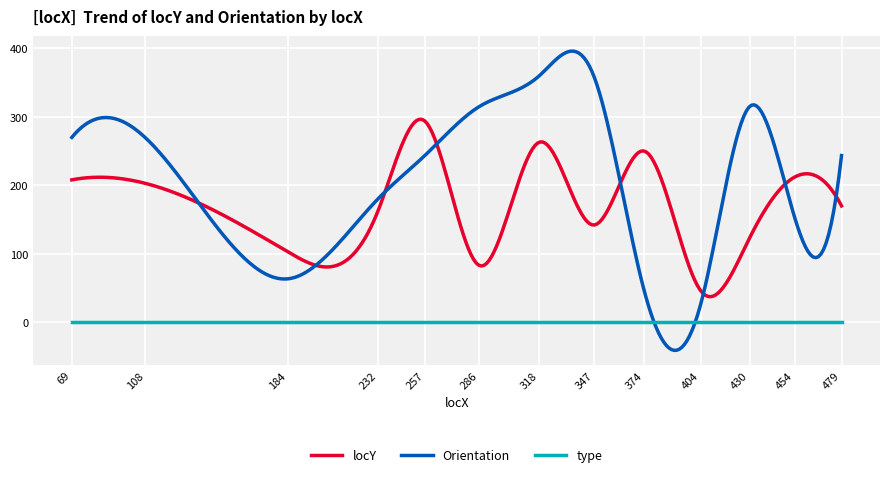

Which series has the widest spread of values?

Orientation